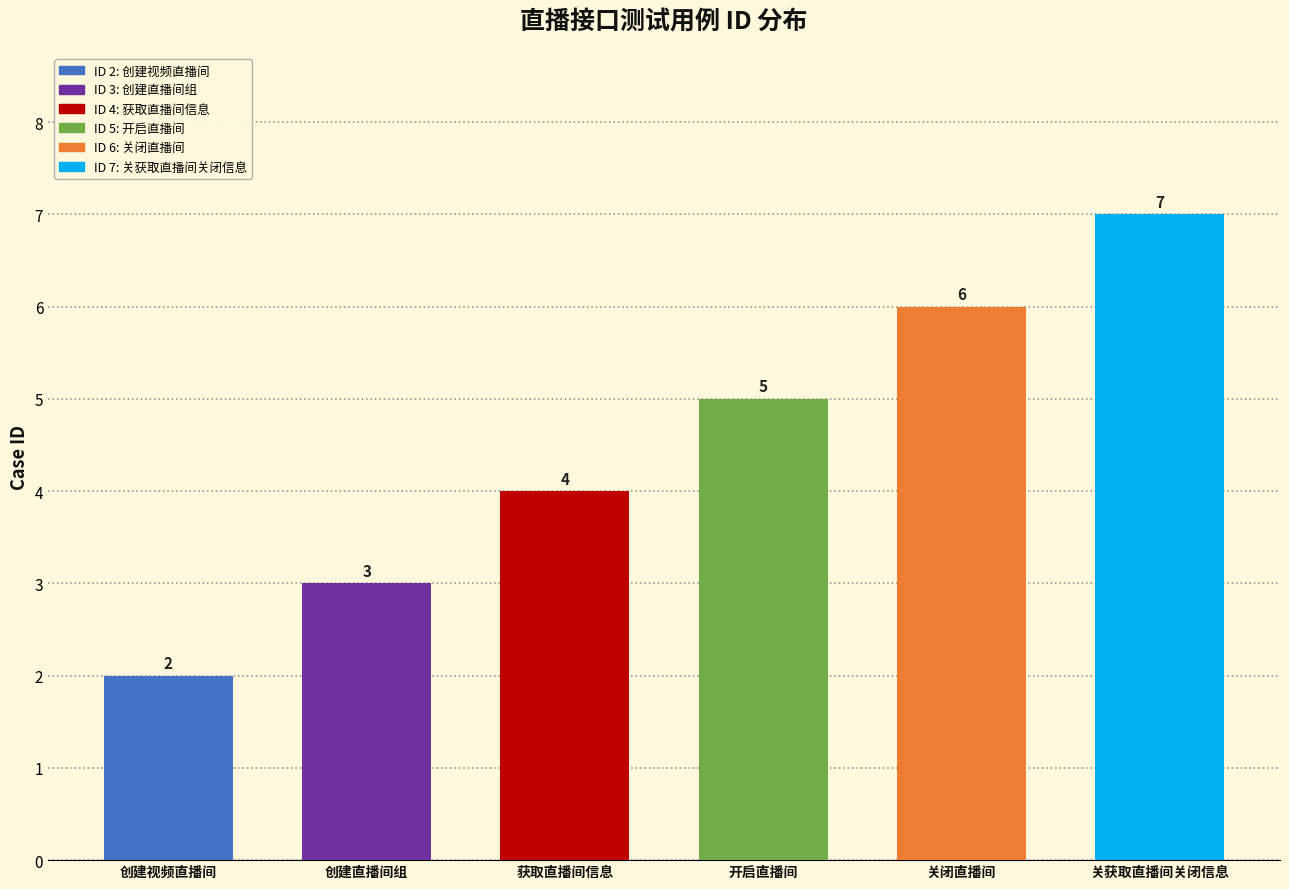

Reading left to right, transcribe all the data shown in this chart.

创建视频直播间=2	创建直播间组=3	获取直播间信息=4	开启直播间=5	关闭直播间=6	关获取直播间关闭信息=7